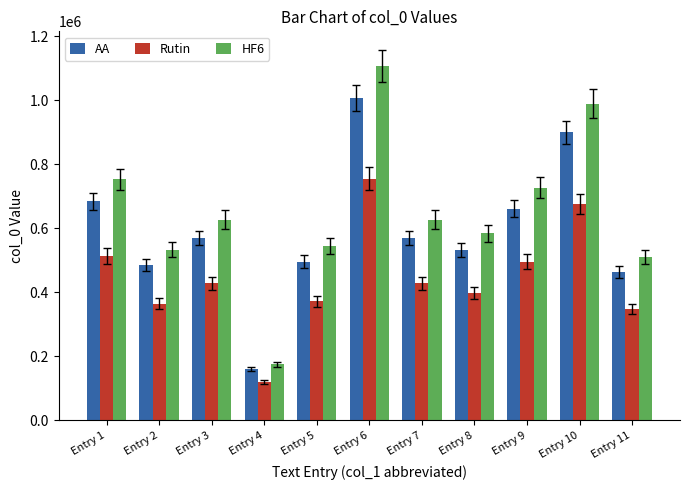

Rank the series by their average value, from lowest to highest.

Rutin, AA, HF6